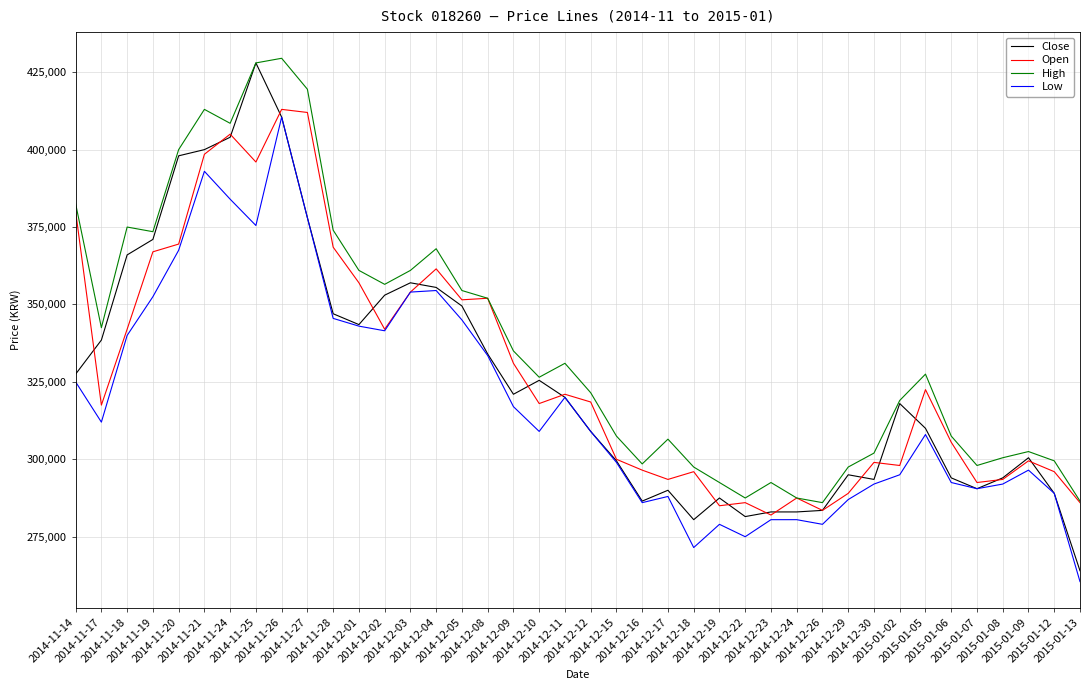

What is the sum of all Low values?

12751500